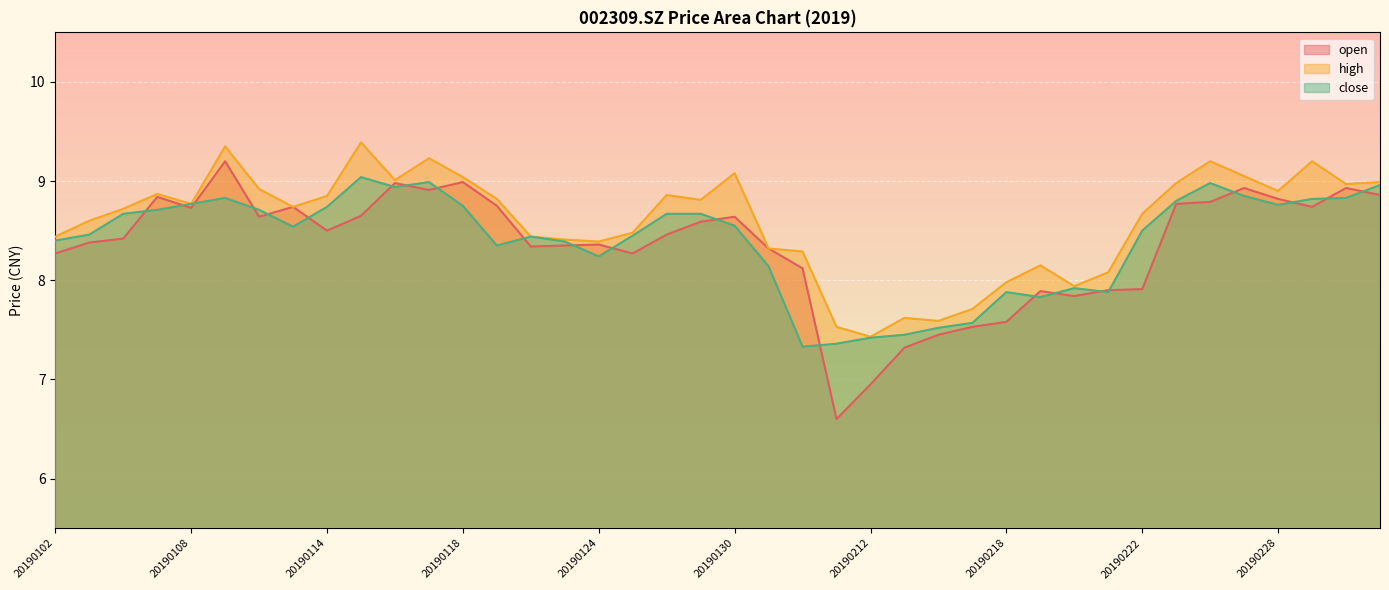

At which category does close reach its first local valley?

20190111